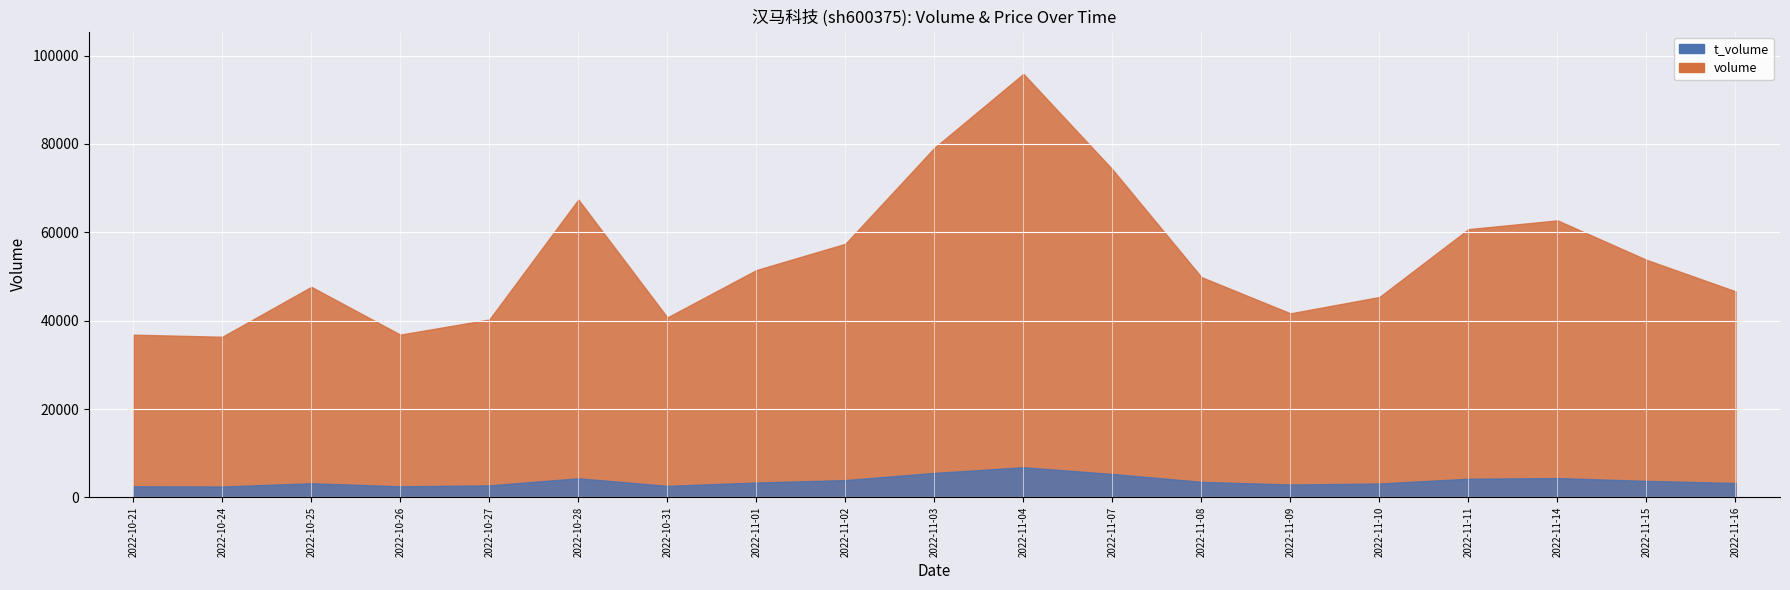

What position from the right is 2022-11-10?

5